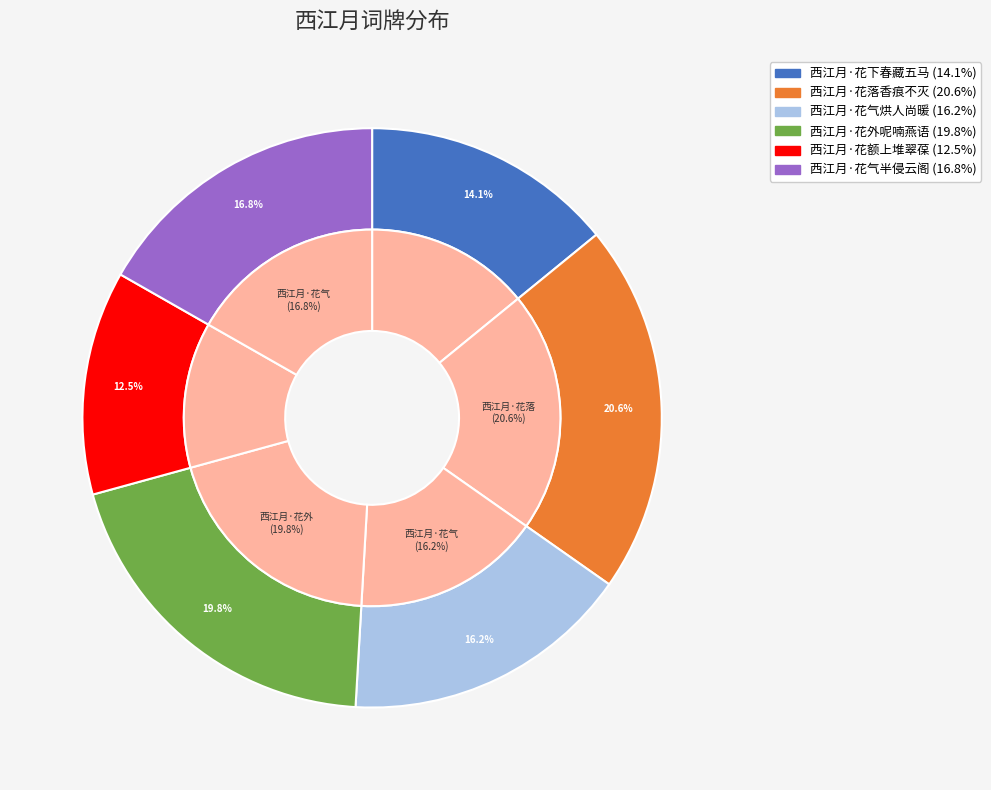

Rank the categories by value from highest to lowest.

西江月·花落香痕不灭, 西江月·花外呢喃燕语, 西江月·花气半侵云阁, 西江月·花气烘人尚暖, 西江月·花下春藏五马, 西江月·花额上堆翠葆